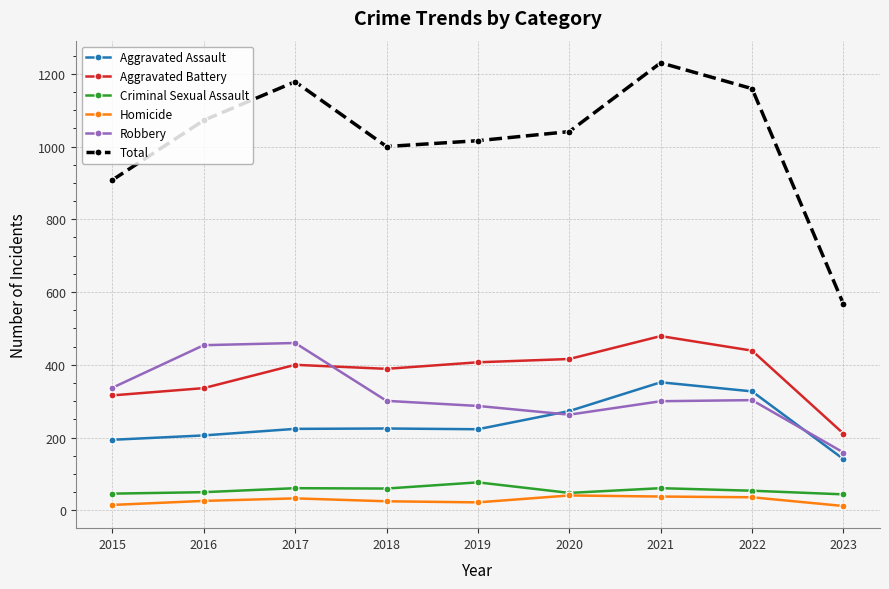

What is the spread (max minus min) of values at 2020?

1000